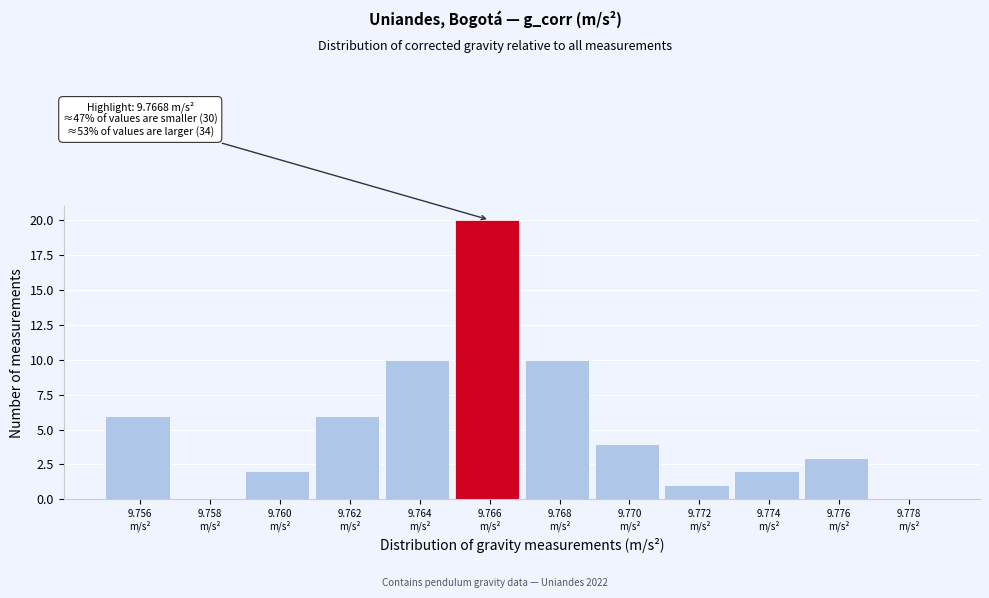

What is the greatest value displayed?

20